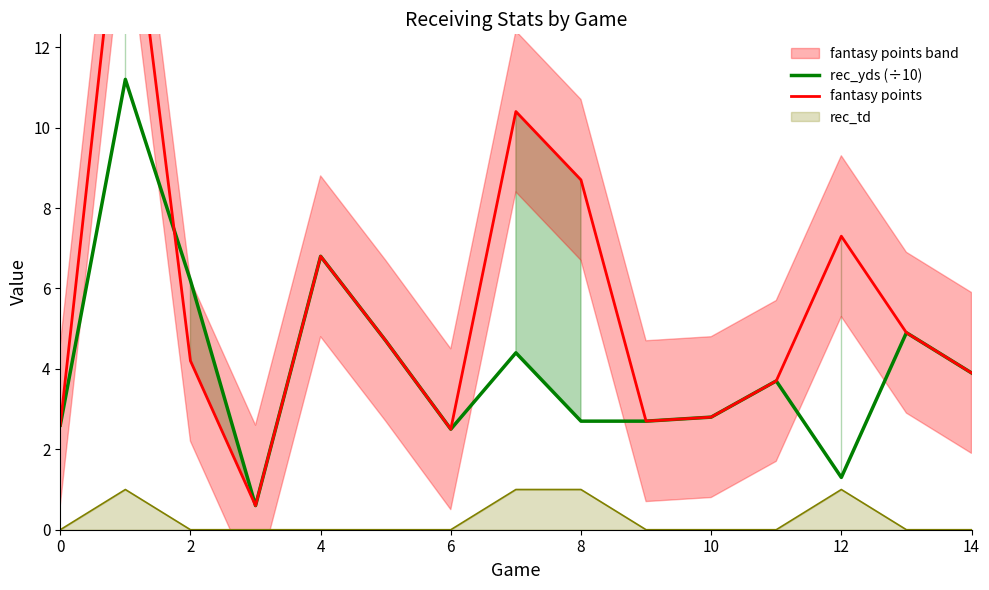

What is the sum of all fantasy points values?

83.0